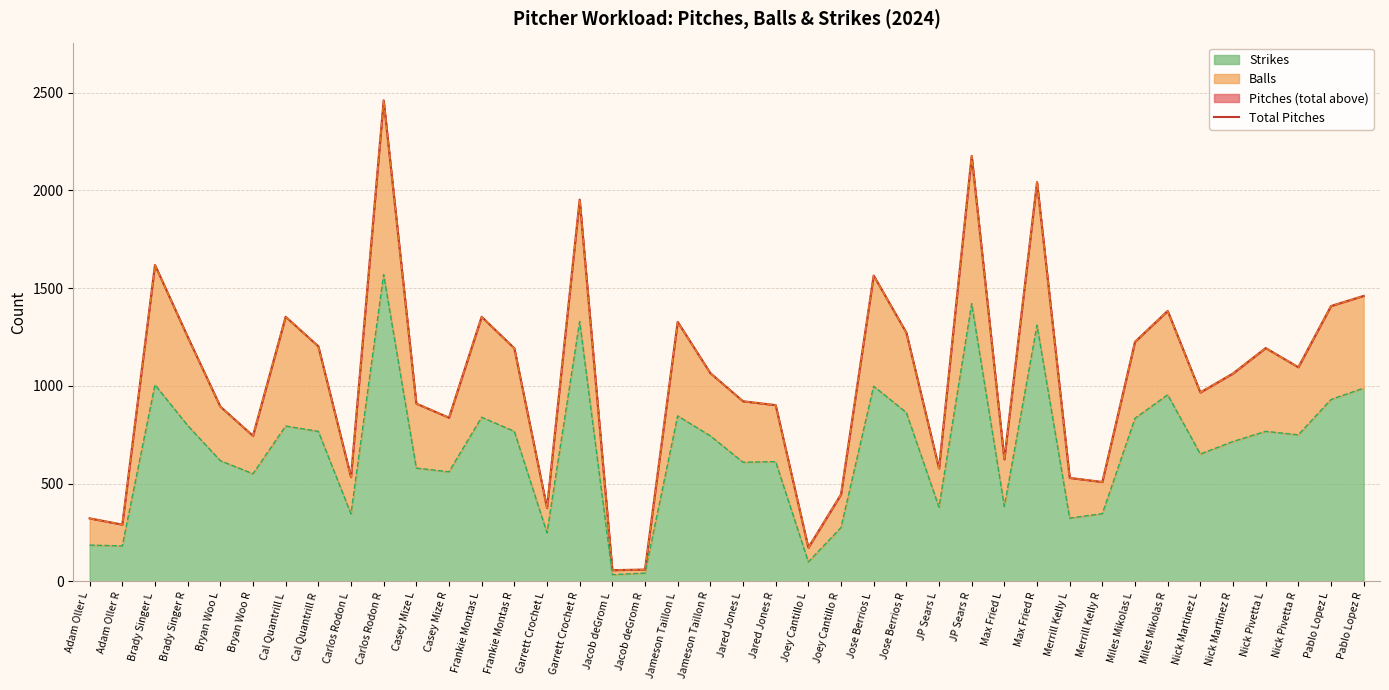

Approximately how many times larger is the value at Frankie Montas R compared to Jared Jones R?

1.3